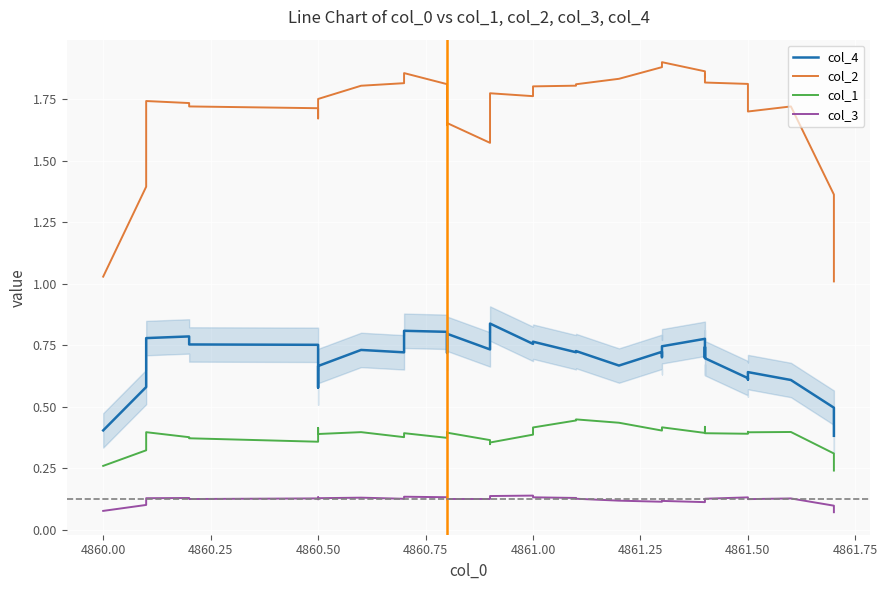

List the series in order of their peak value, lowest first.

col_3, col_1, col_4, col_2